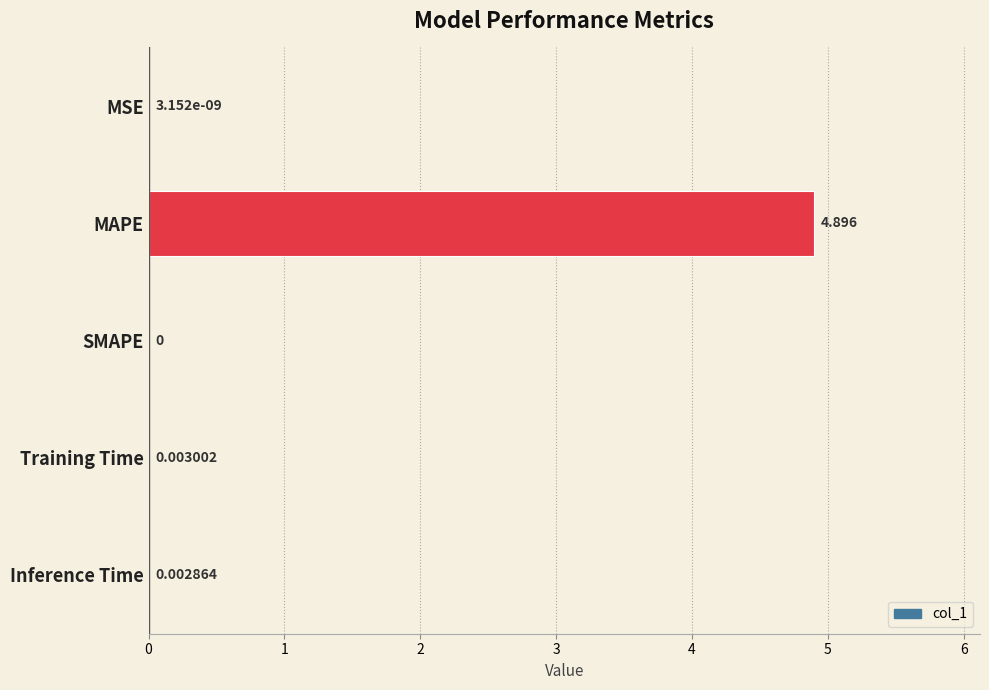

At which label is the value closest to 2?

Training Time